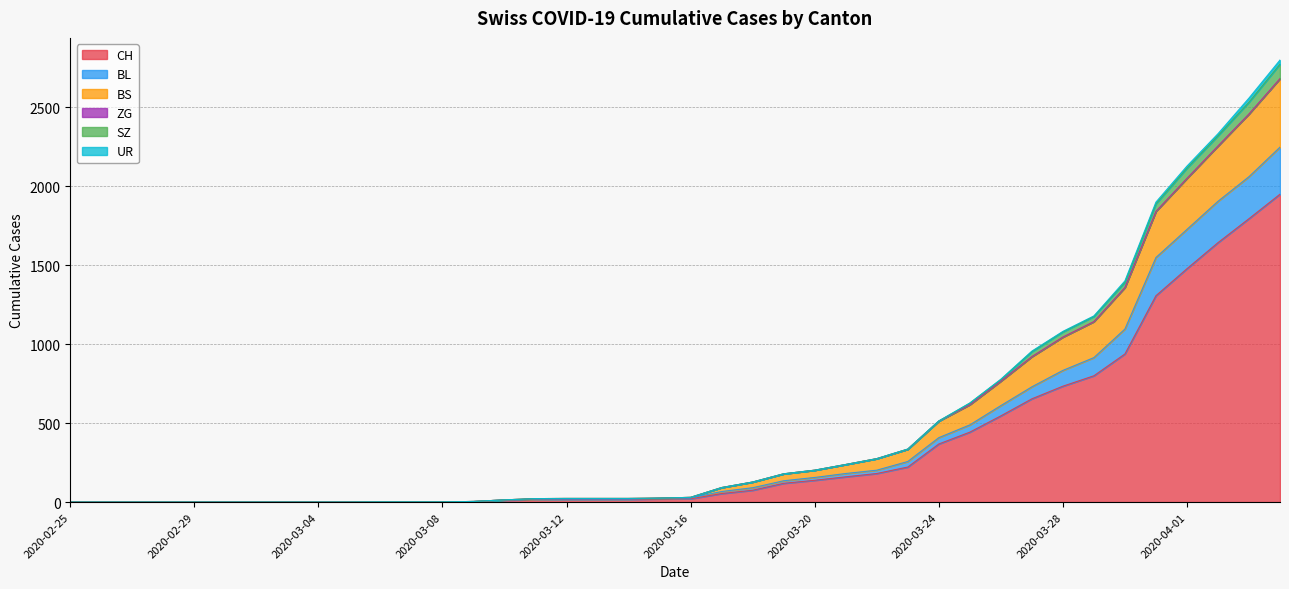

At which category is the sum across all series the highest?

2020-04-04